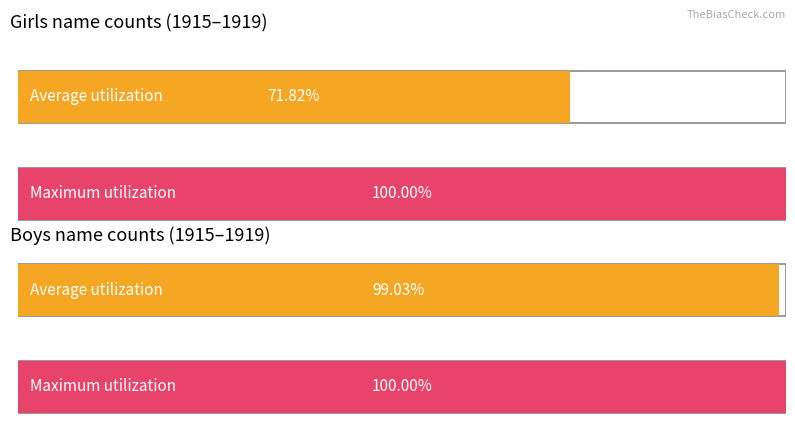

Is it true that Boys equals 5223 at 1918?

False